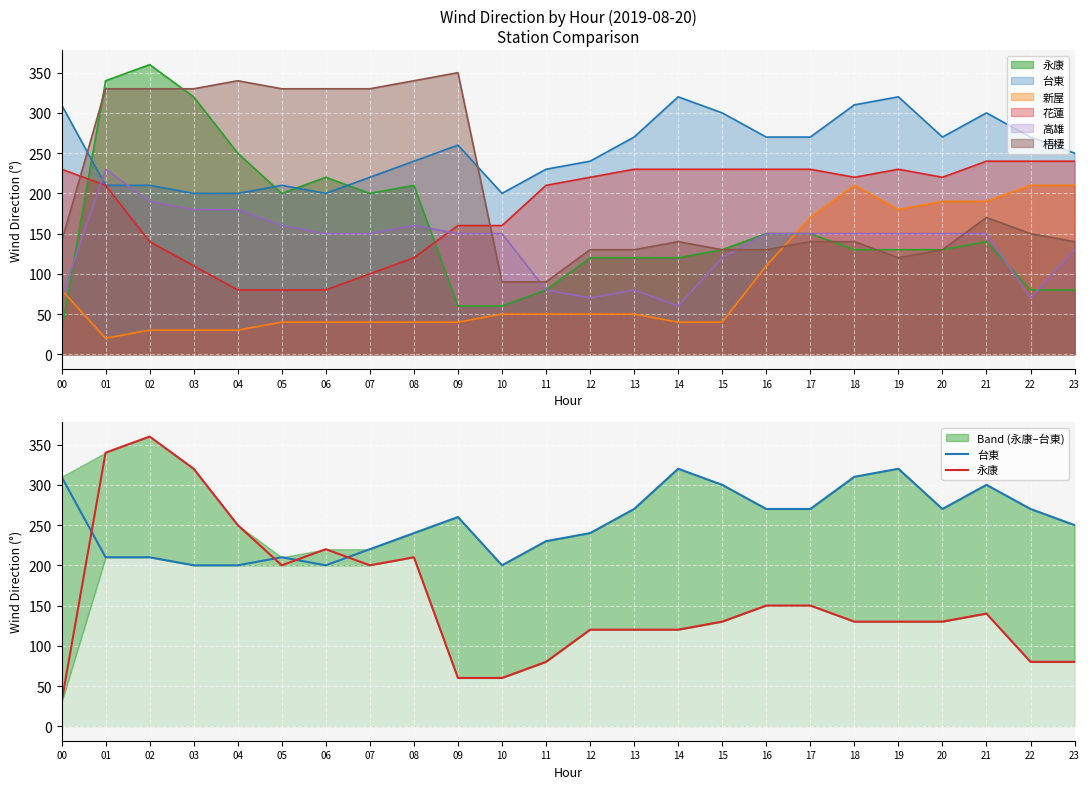

Does the chart display data point markers on the line(s)?

No